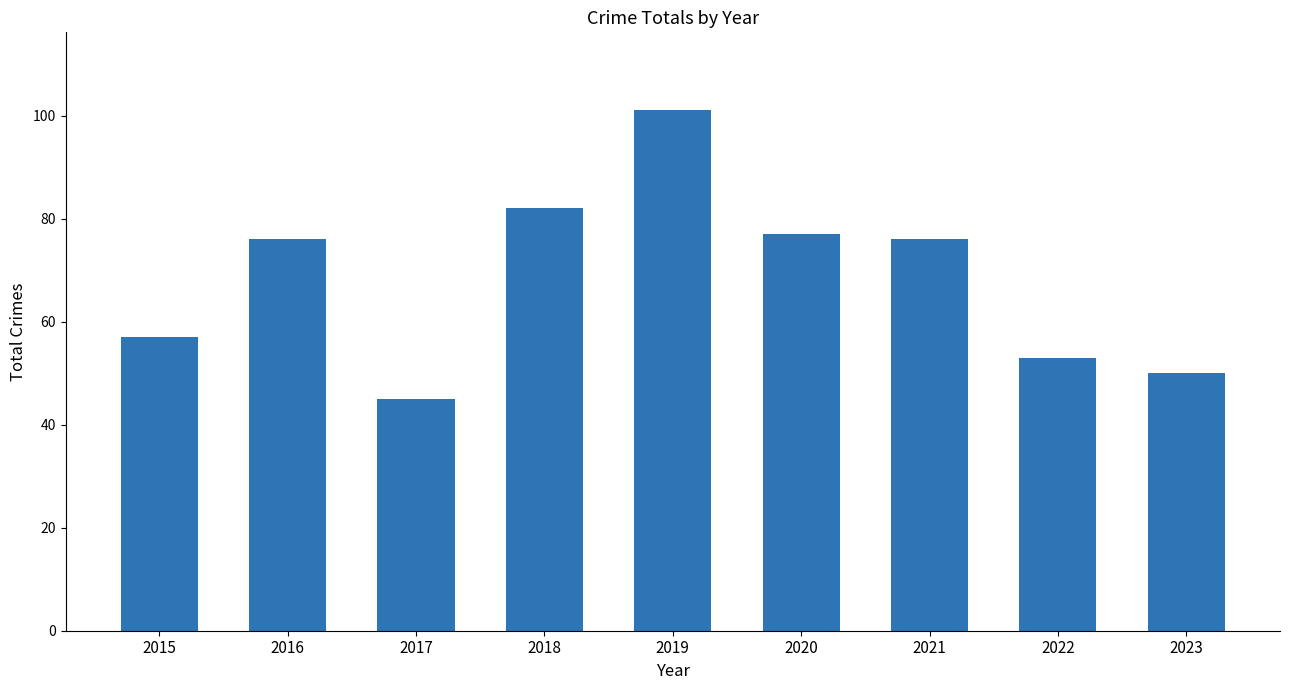

Approximately how many times larger is the value at 2020 compared to 2016?

1.0